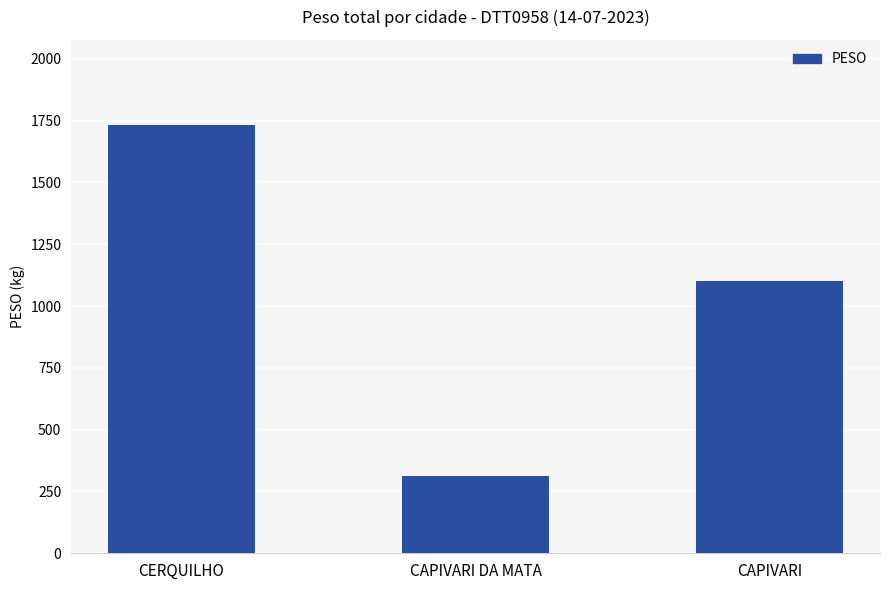

The chart shows a value of 559.6 at CAPIVARI DA MATA. True or false?

False